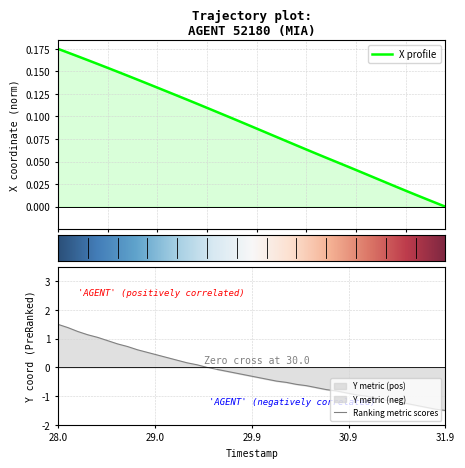

The Ranking metric scores series shows 0.4 at 28.0. True or false?

False